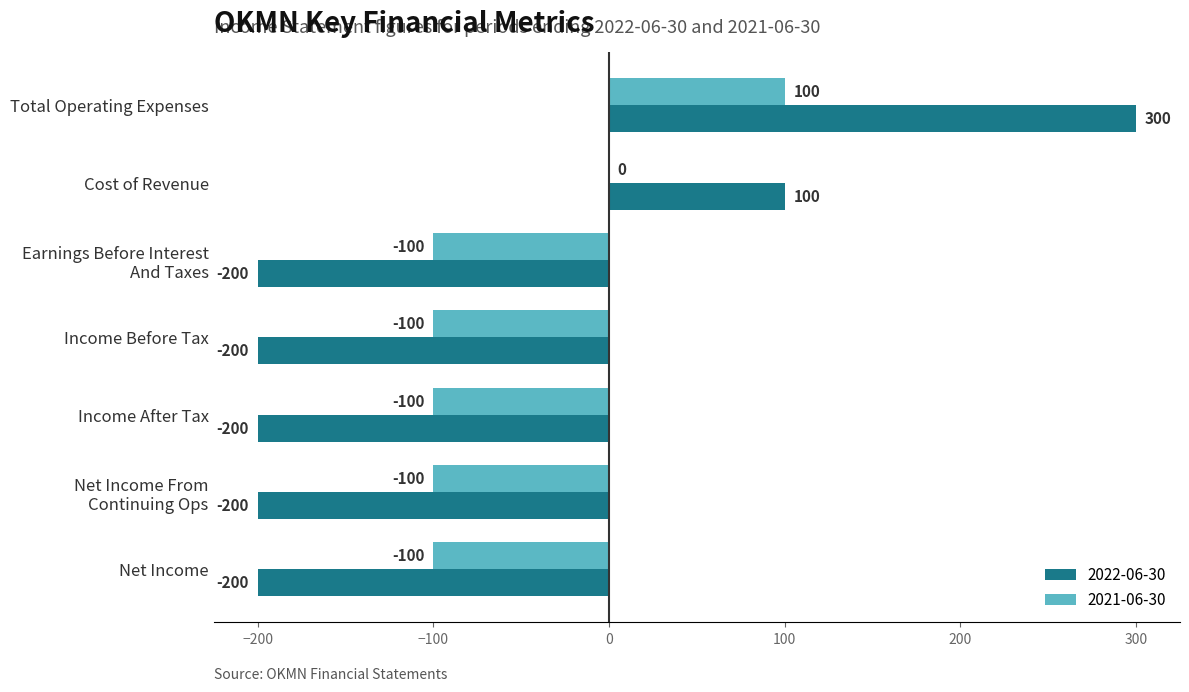

What is the sum of the 2022-06-30 values at Income Before Tax and Total Operating Expenses?

100